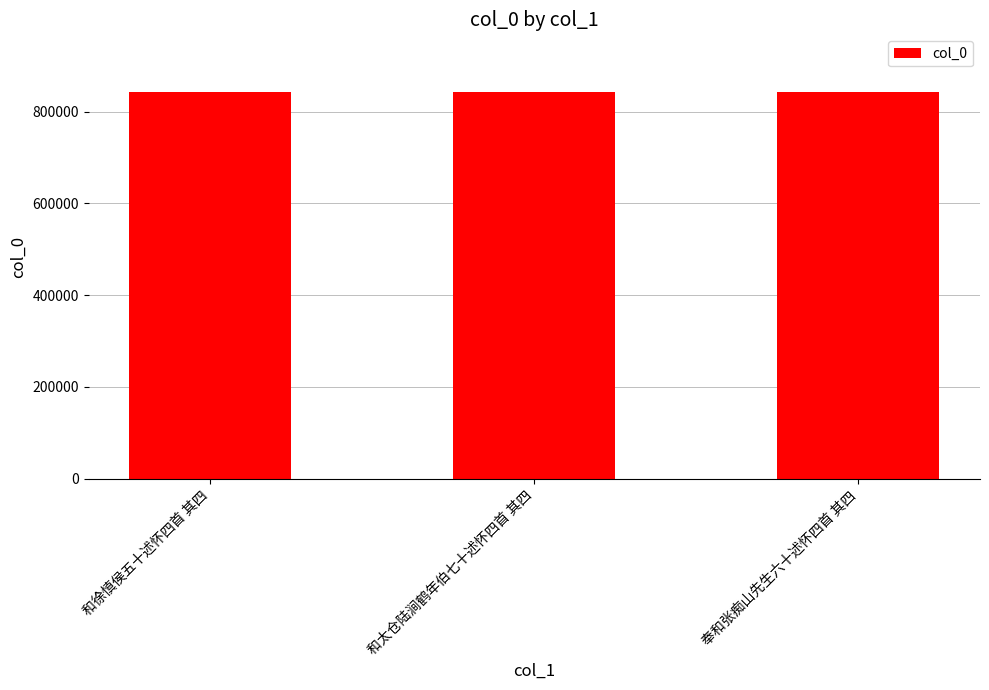

How many categories are shown in the chart?

3